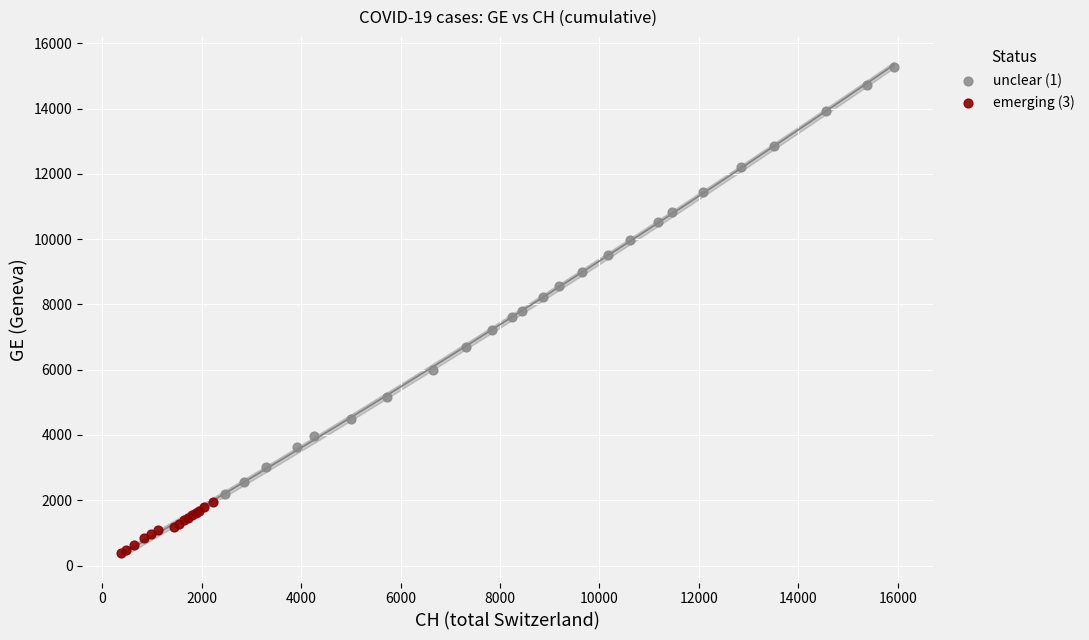

Which series has the largest Y range (max minus min)?

unclear (1)